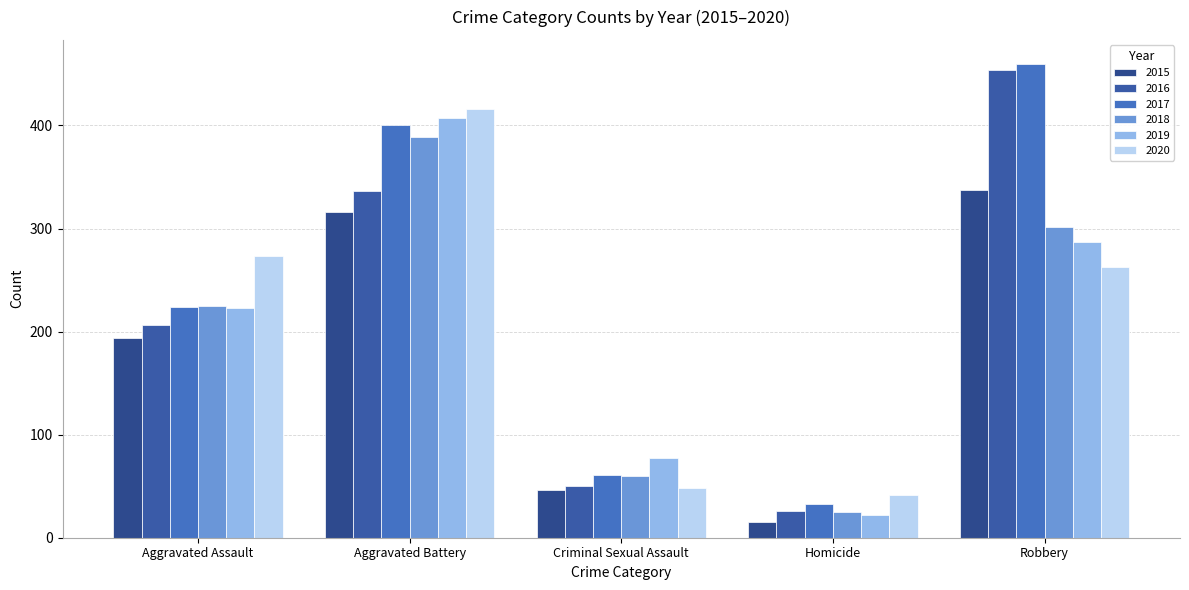

At which category is the sum across all series the highest?

Aggravated Battery